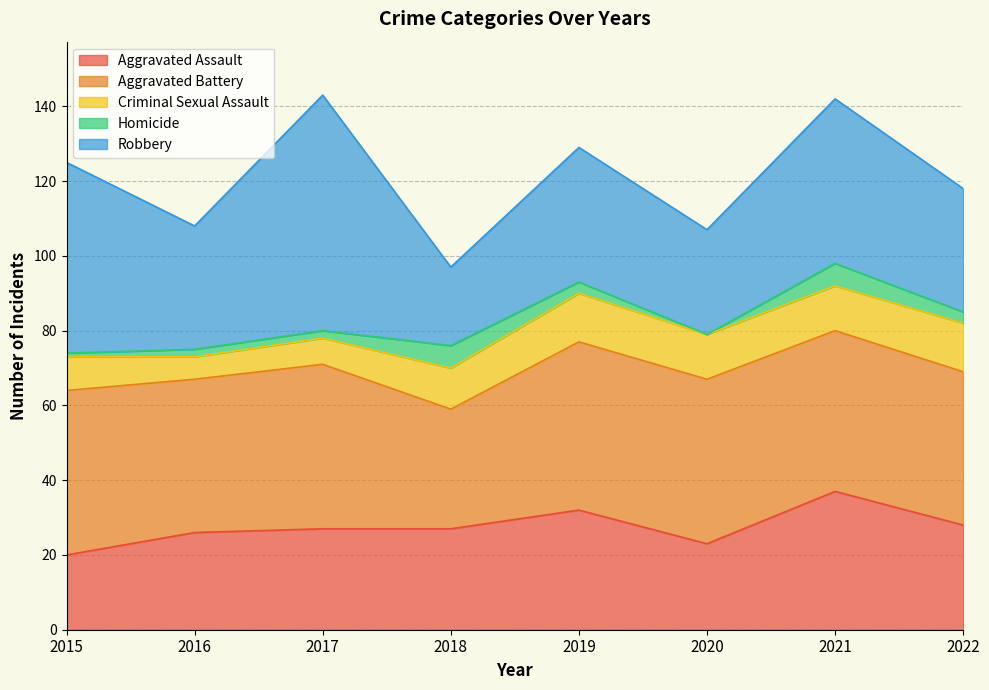

What is the value of the Robbery point at the 1st from the left?

51